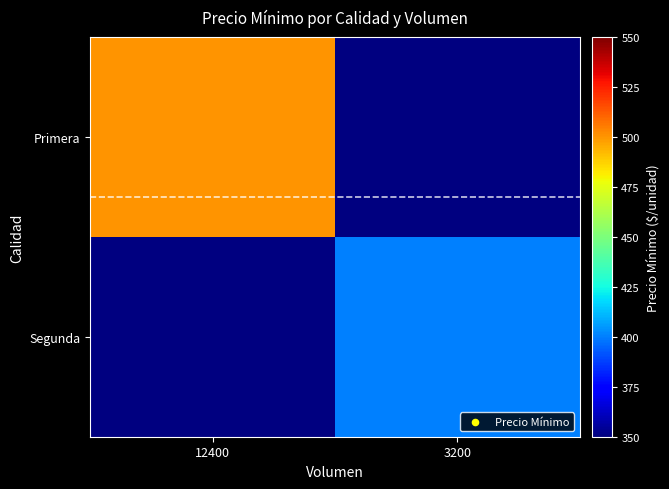

The Primera series shows 207.7 at 12400. True or false?

False